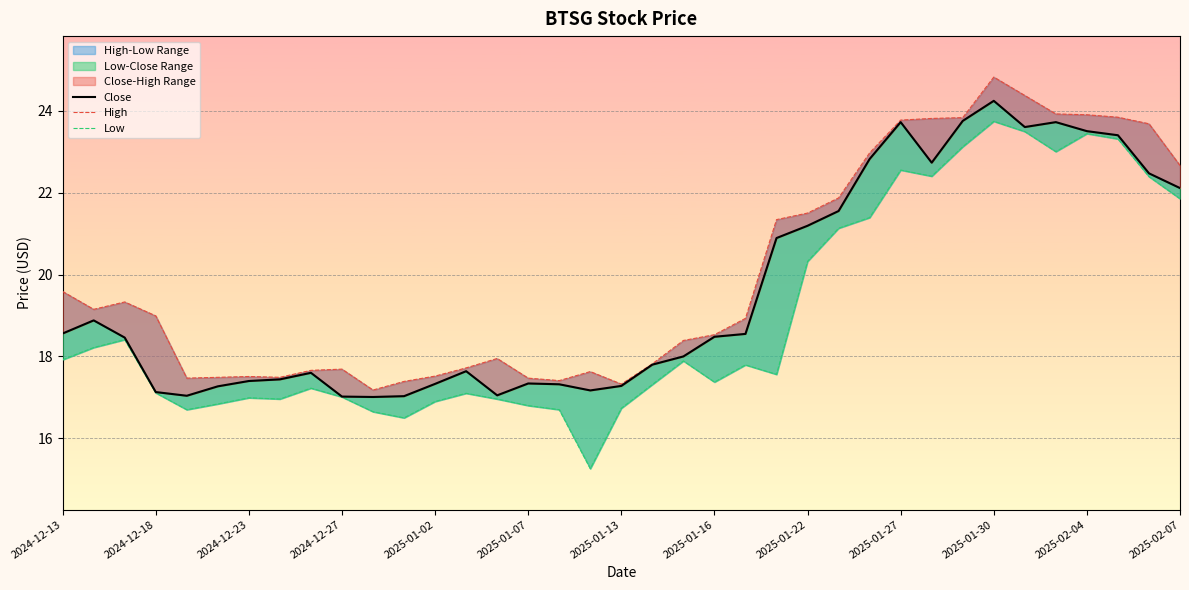

True or false: High and Low intersect in this chart.

False